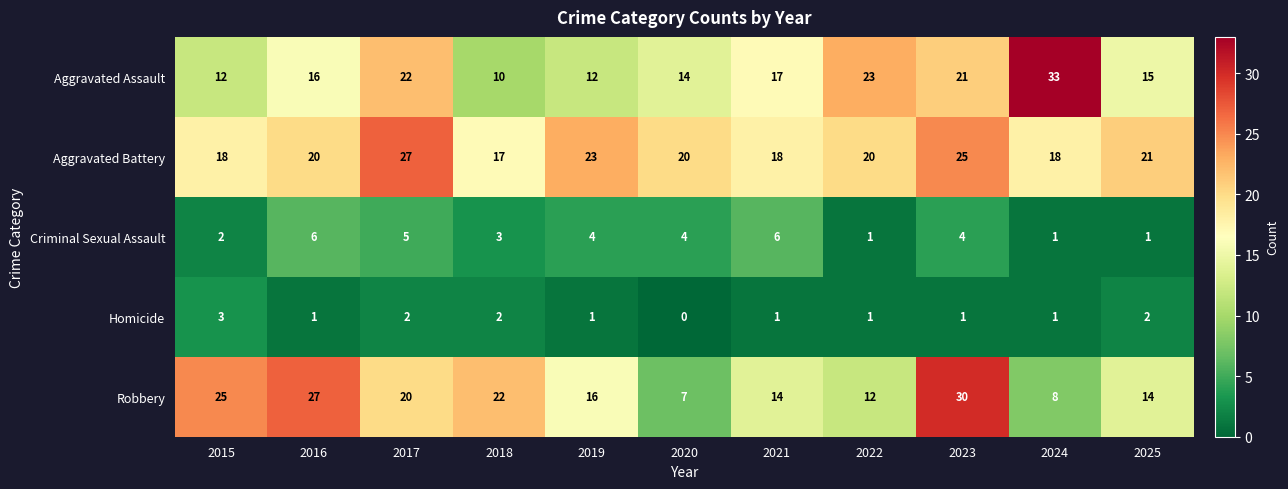

Where does the Robbery series first go above 16?

2015